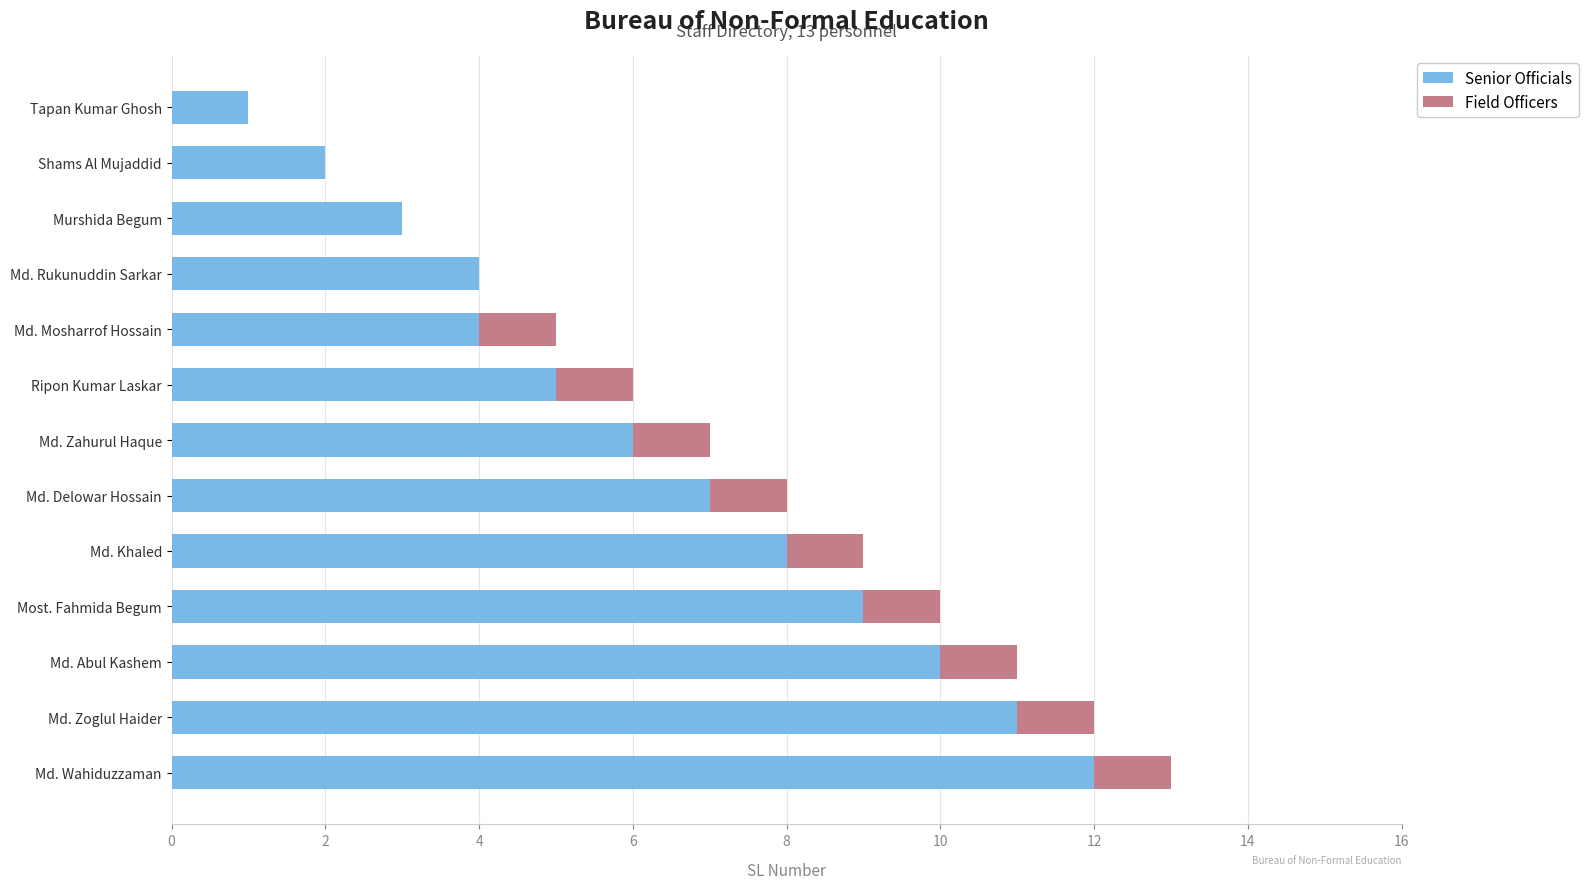

What is the sum of all Senior Officials values?

82